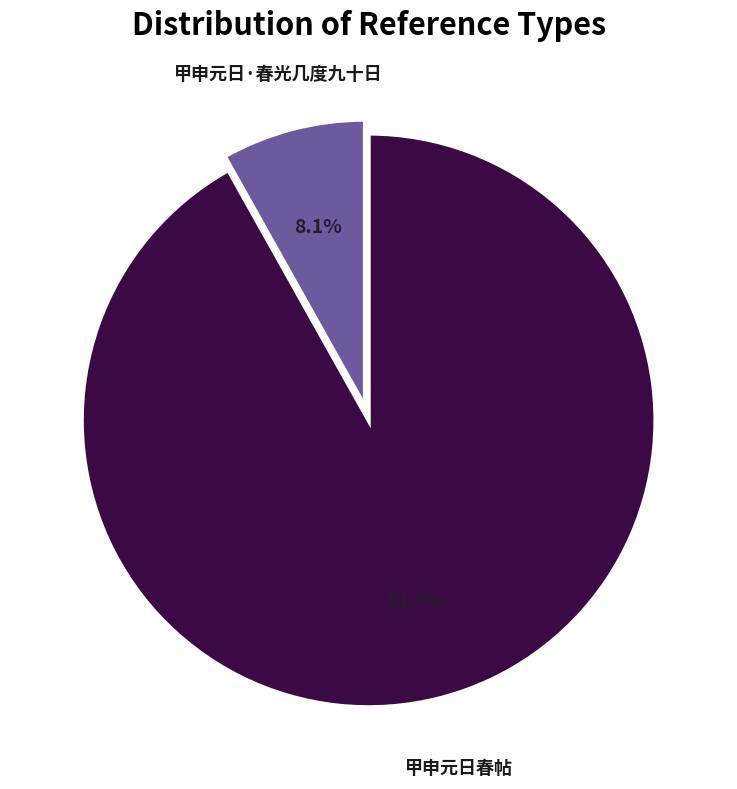

Which slice is the largest?

甲申元日春帖